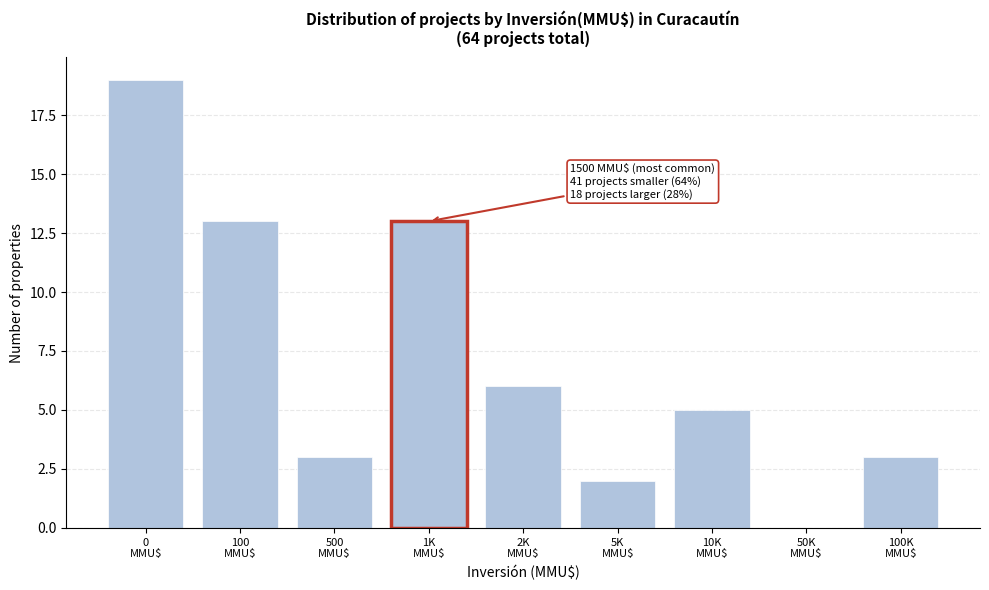

What is the maximum value shown in the chart?

19